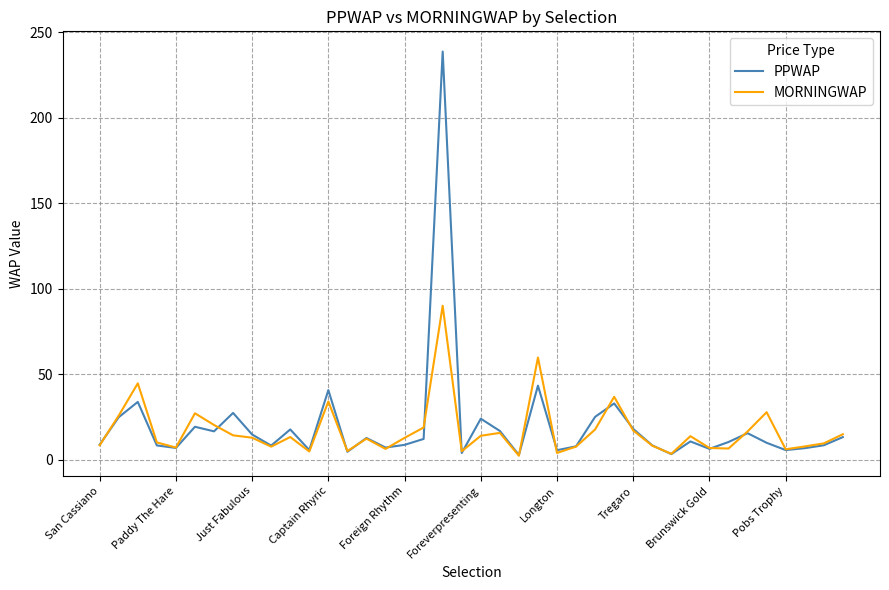

Is this an area chart (filled region under the line)?

No